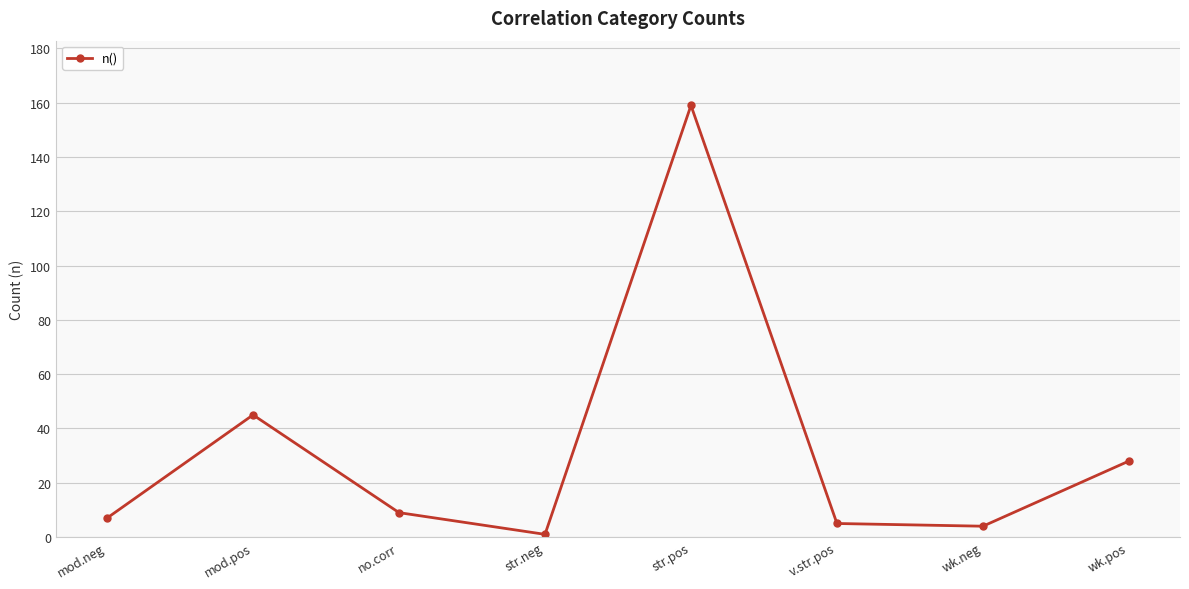

How many interior local peaks (higher than both neighbors) does the data have?

2